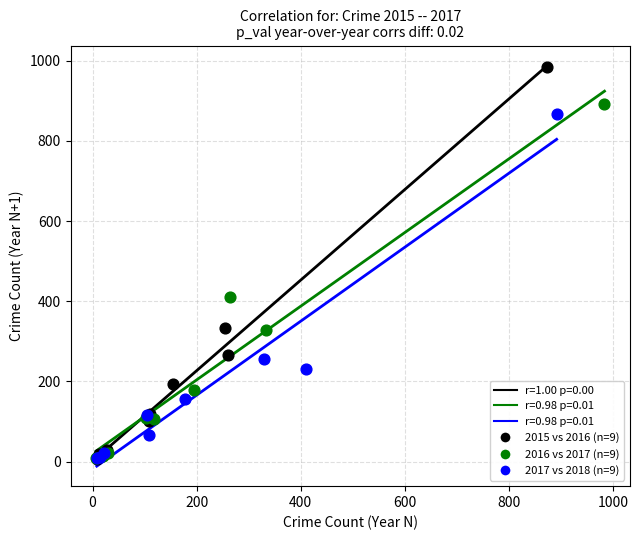

Which series contains the highest Y value?

2015 vs 2016 (n=9)